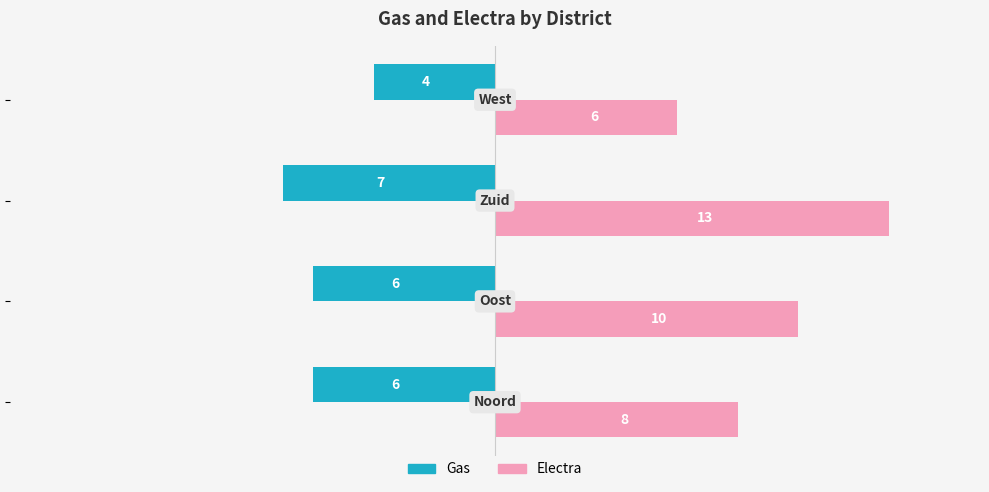

What is the sum of all Gas values?

-23